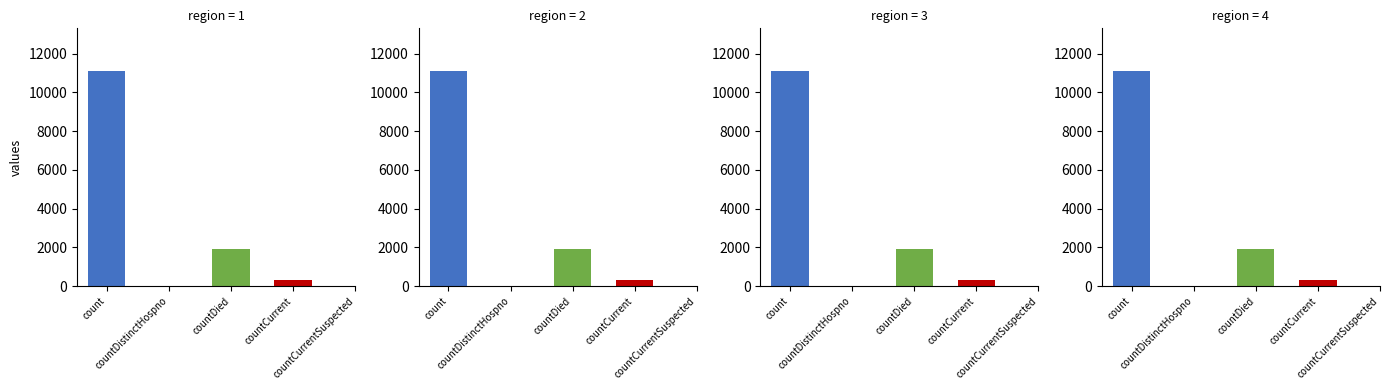

What is the label of the 4th bar from the right?

countDistinctHospno